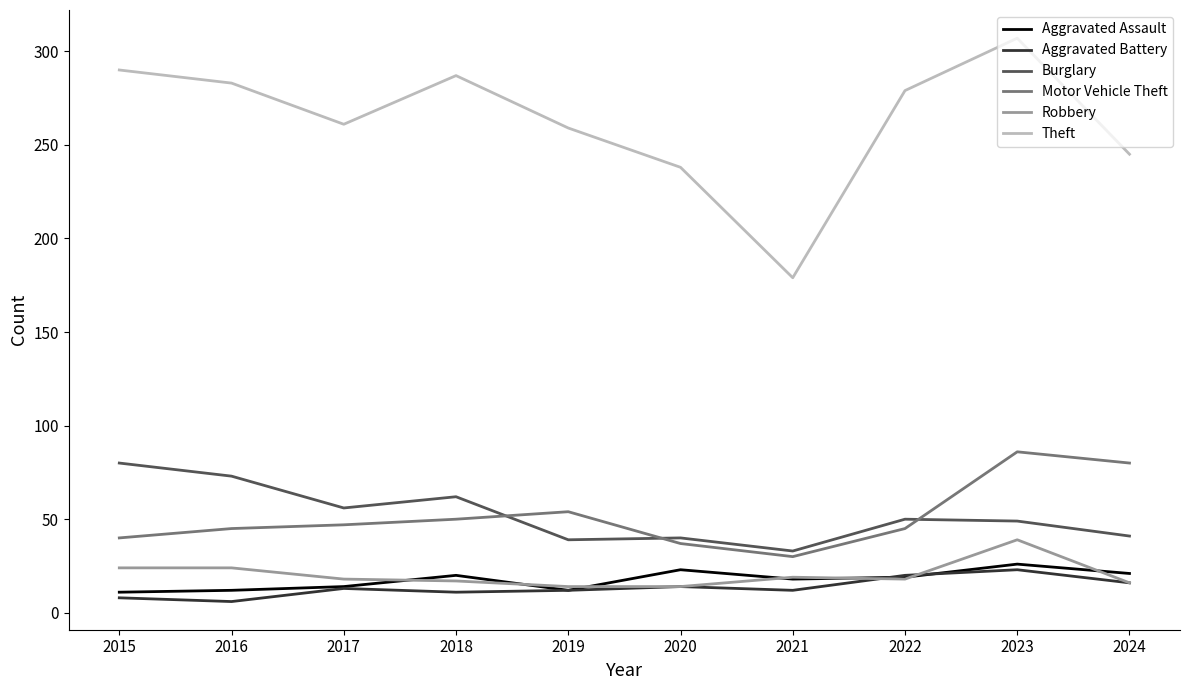

Which series has the largest total across all categories?

Theft